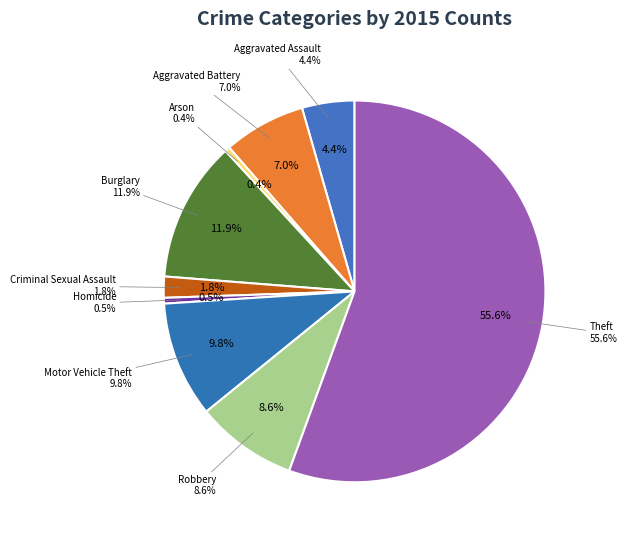

What is the largest slice in the pie chart?

Theft